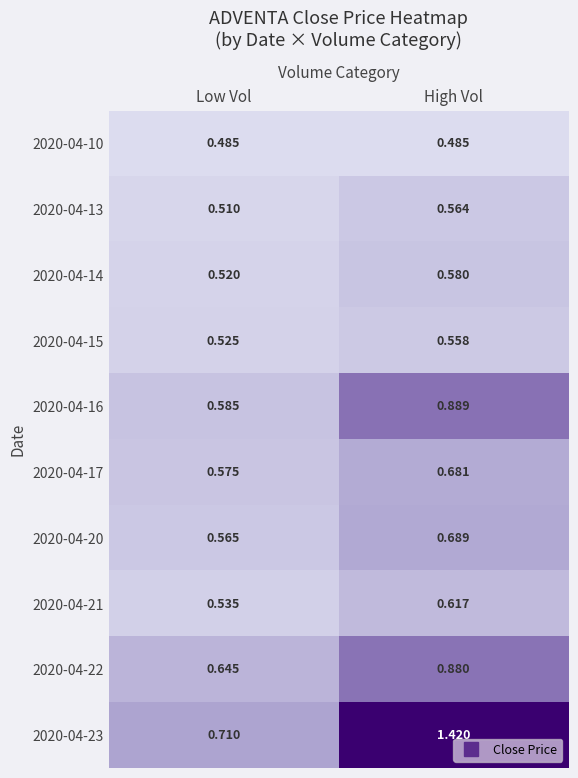

List the labels in order of 2020-04-13 value, smallest first.

Low Vol, High Vol